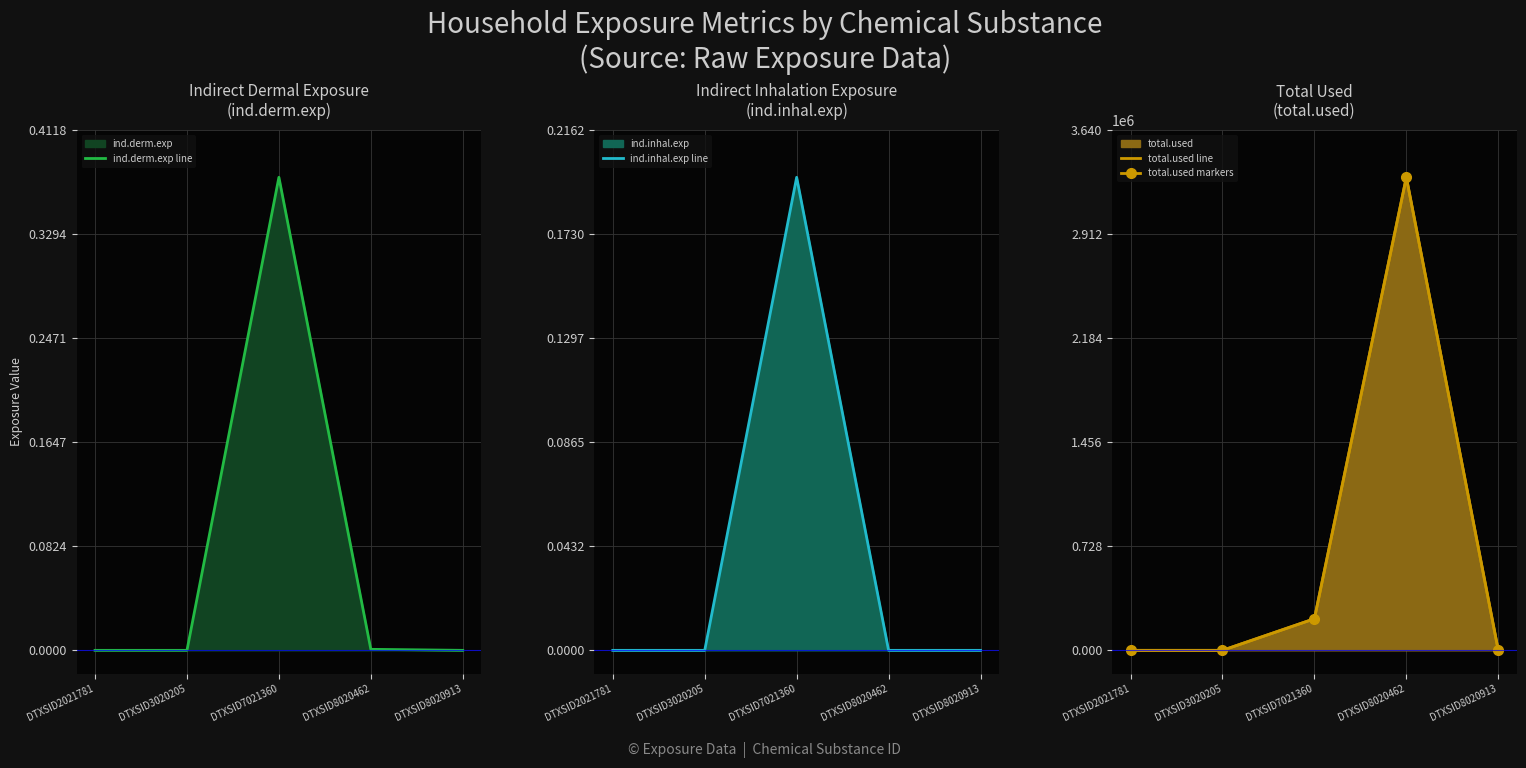

True or false: ind.inhal.exp line and total.used markers cross at least once.

False